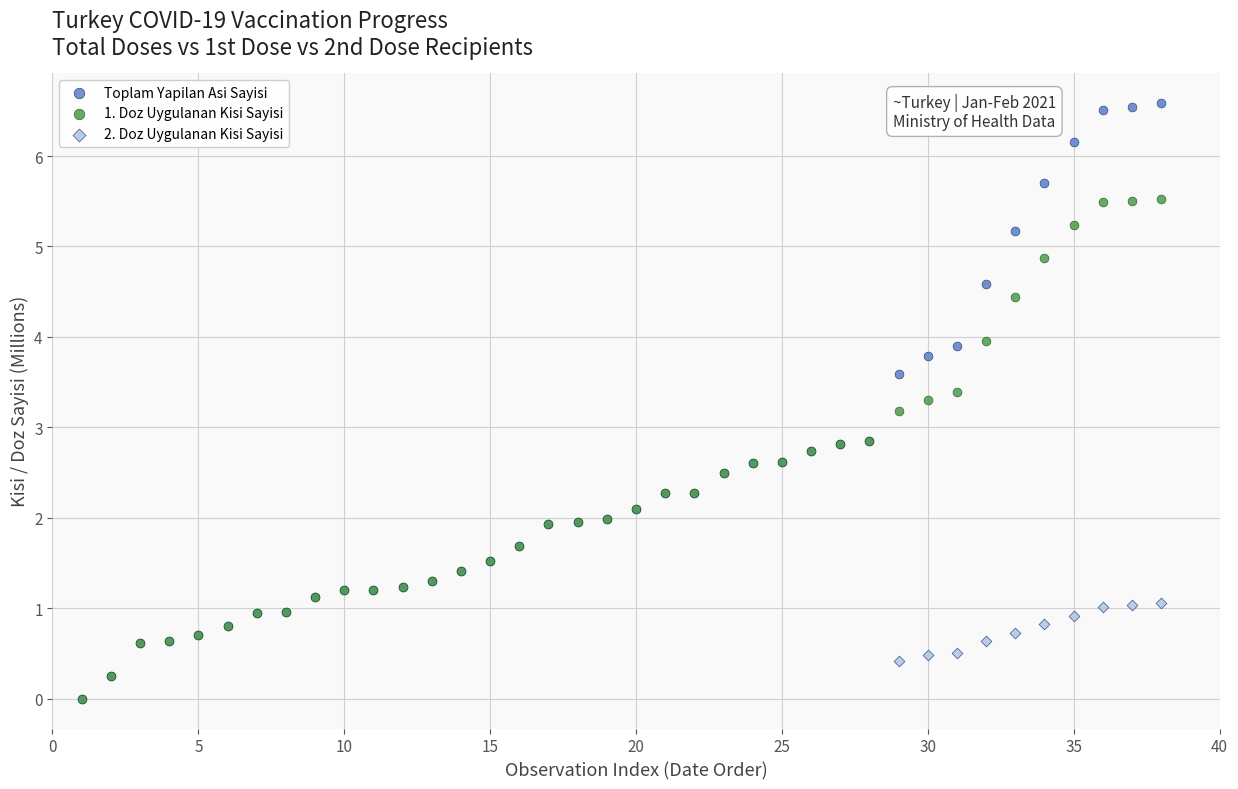

Which series contains the highest Y value?

Toplam Yapilan Asi Sayisi